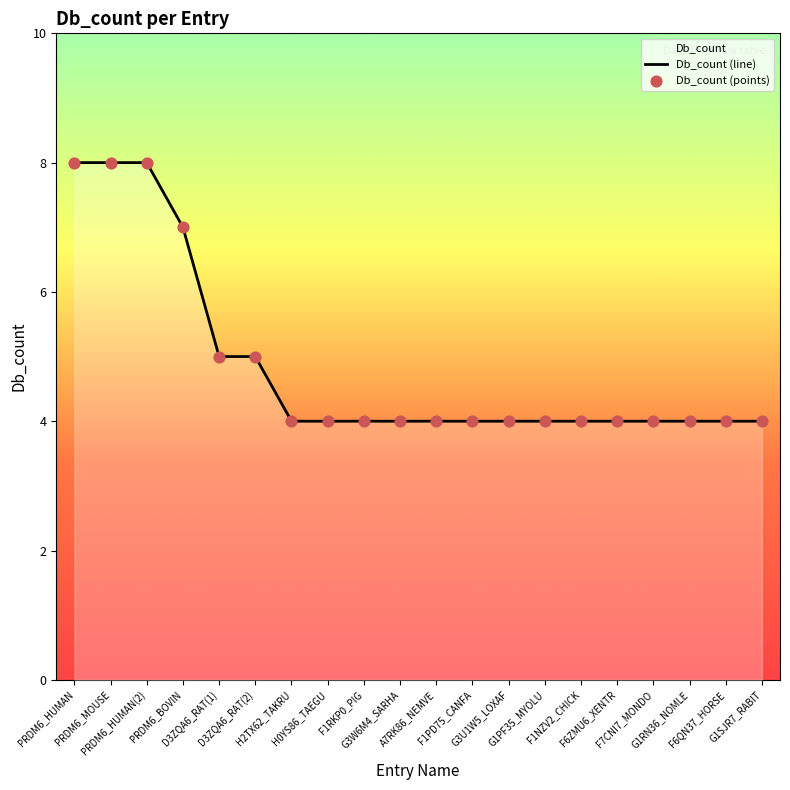

At how many categories does at least one series exceed 6?

4